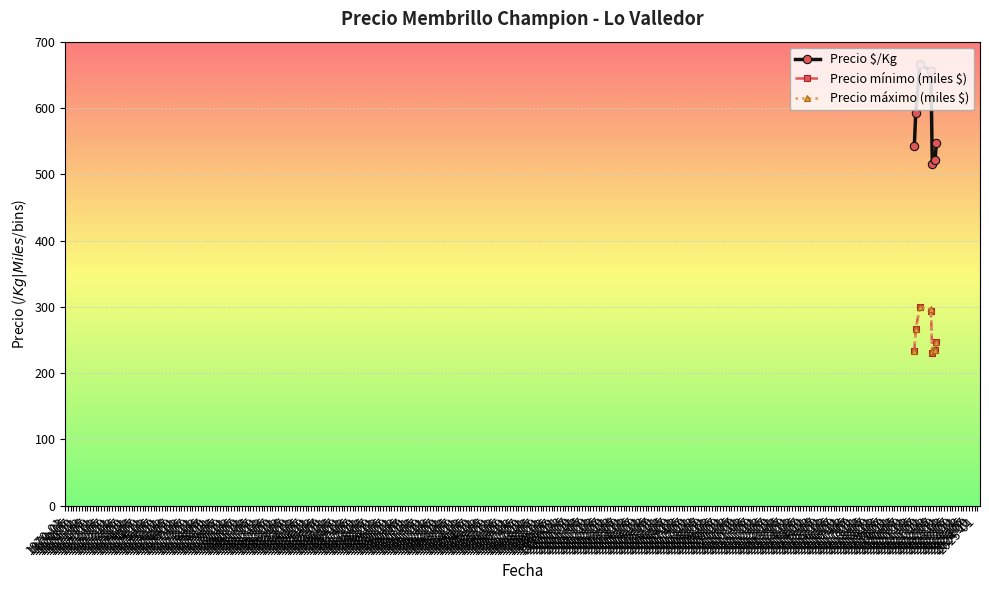

What is the value of the Precio mínimo (miles $) point at the 5th from the left?

230.0